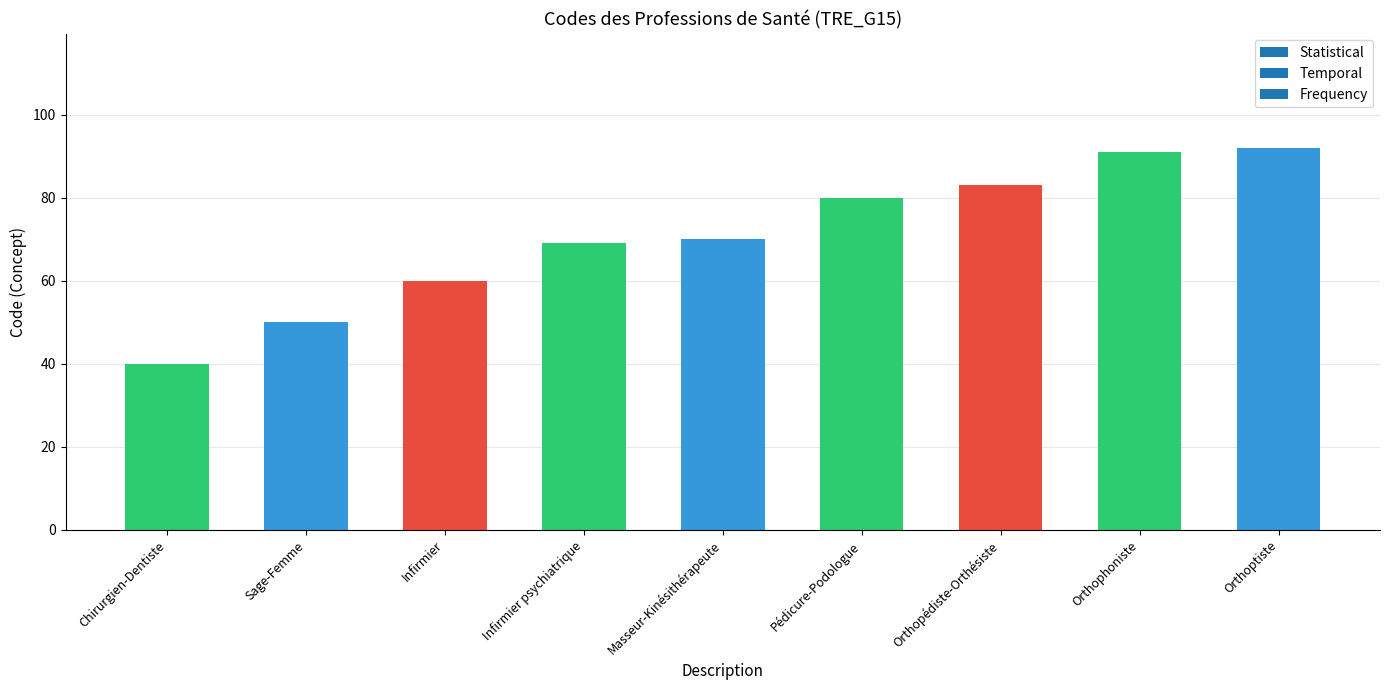

What is the maximum value shown in the chart?

92